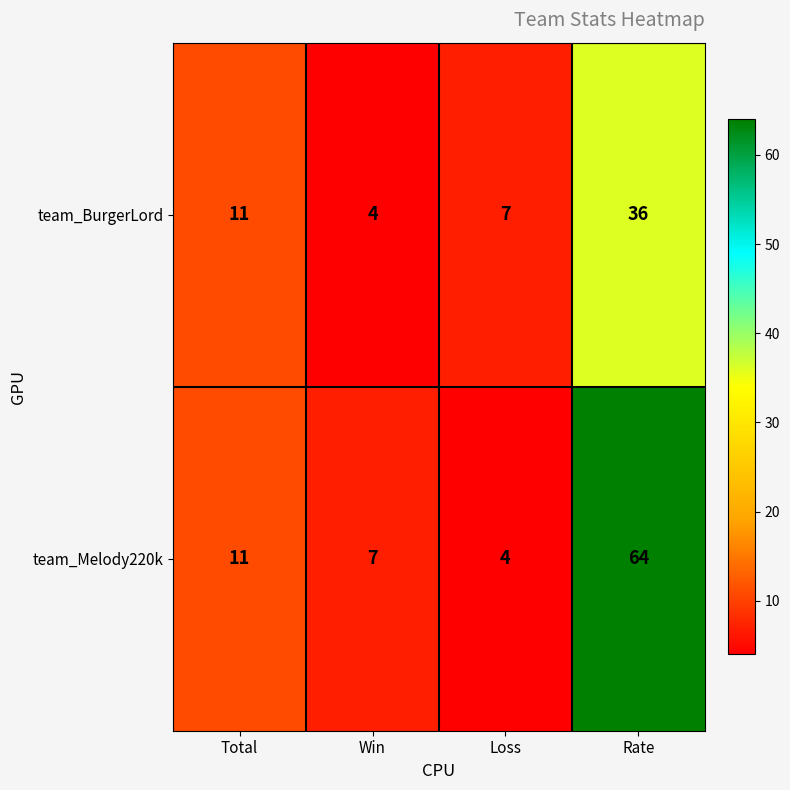

What is the smallest value displayed?

4